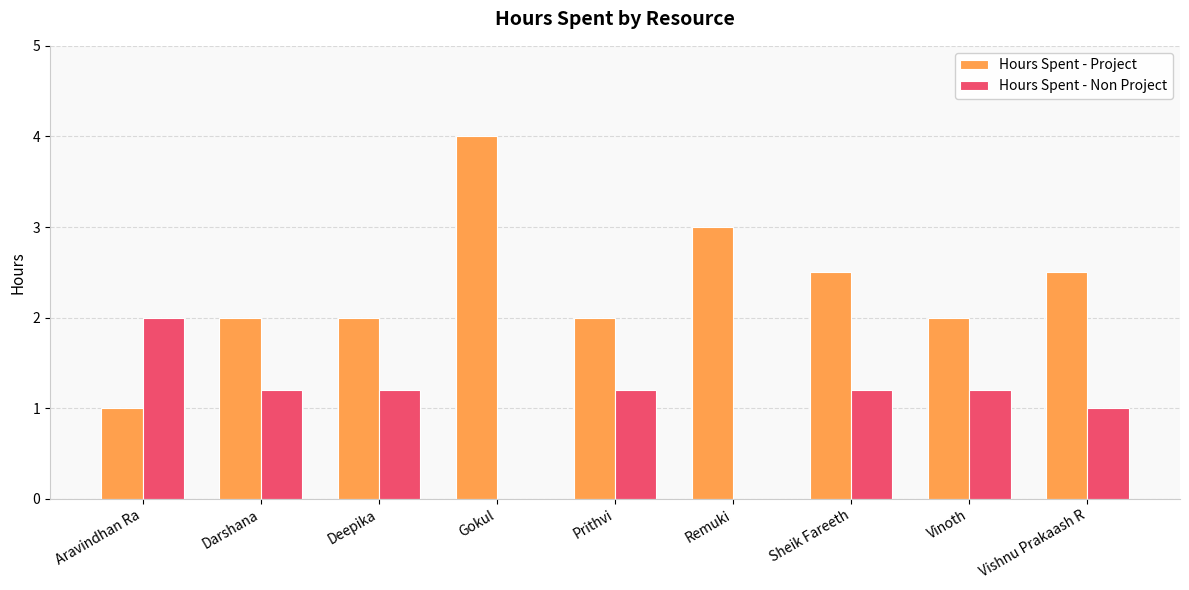

What is the sum of all Hours Spent - Project values?

21.0